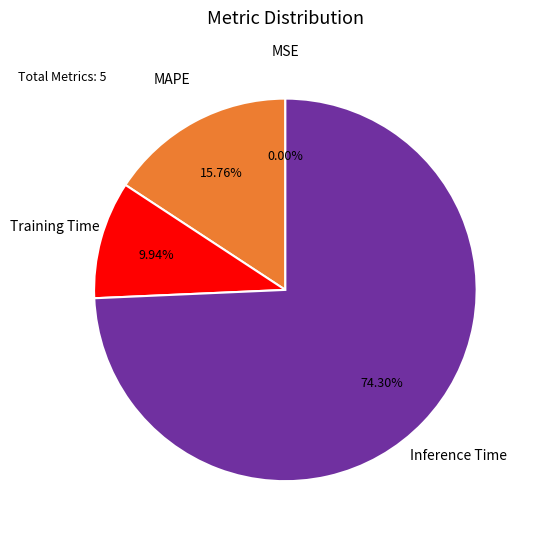

Is there any slice that represents more than half of the pie?

Yes